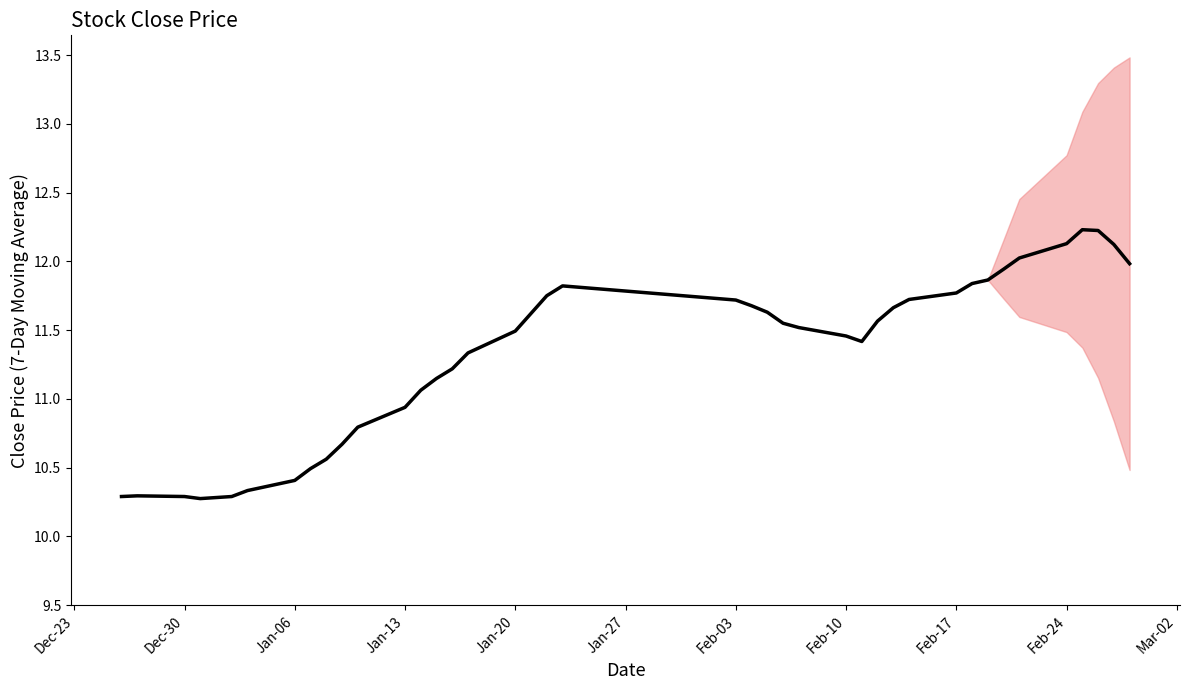

What position from the right is Feb-17?

10